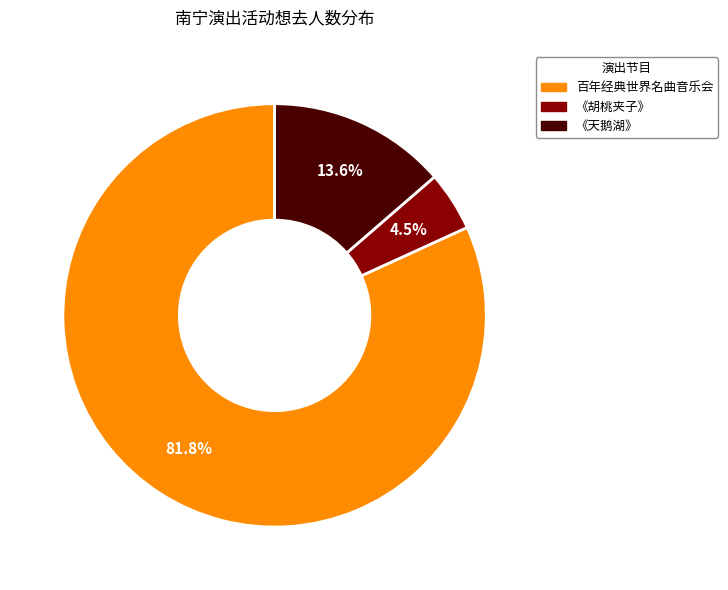

Is there a majority slice in this chart?

Yes